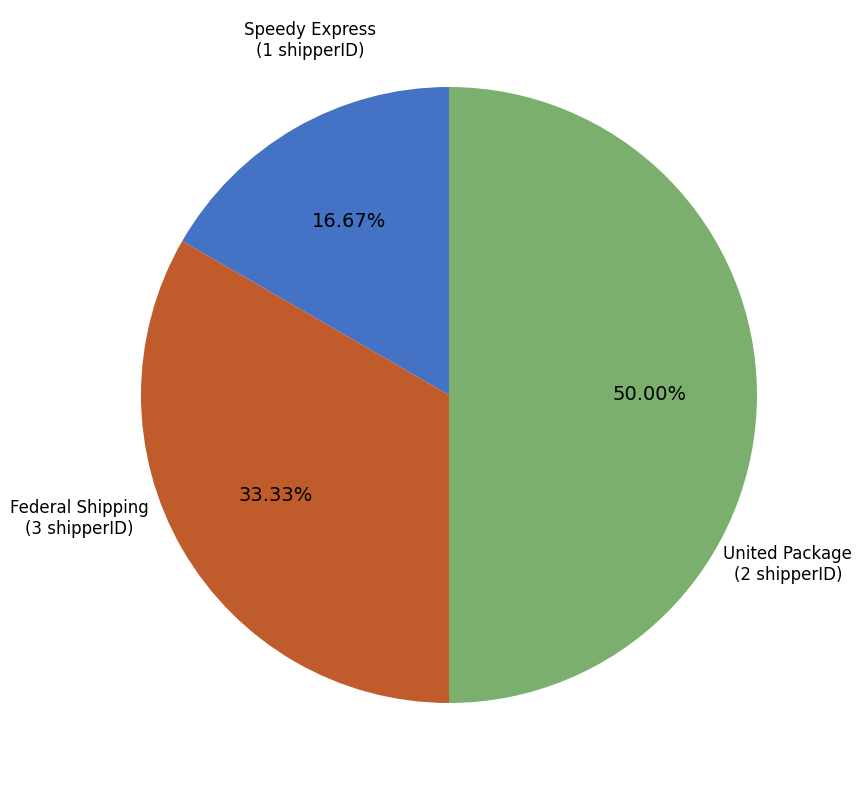

The United Package slice represents 33% of the pie. True or false?

True